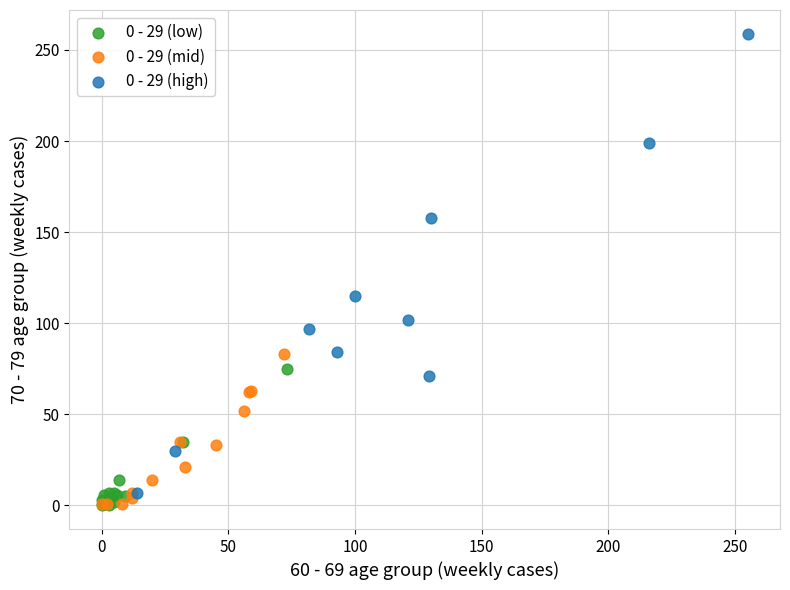

What are all the series names shown in the legend?

0 - 29 (low), 0 - 29 (mid), 0 - 29 (high)